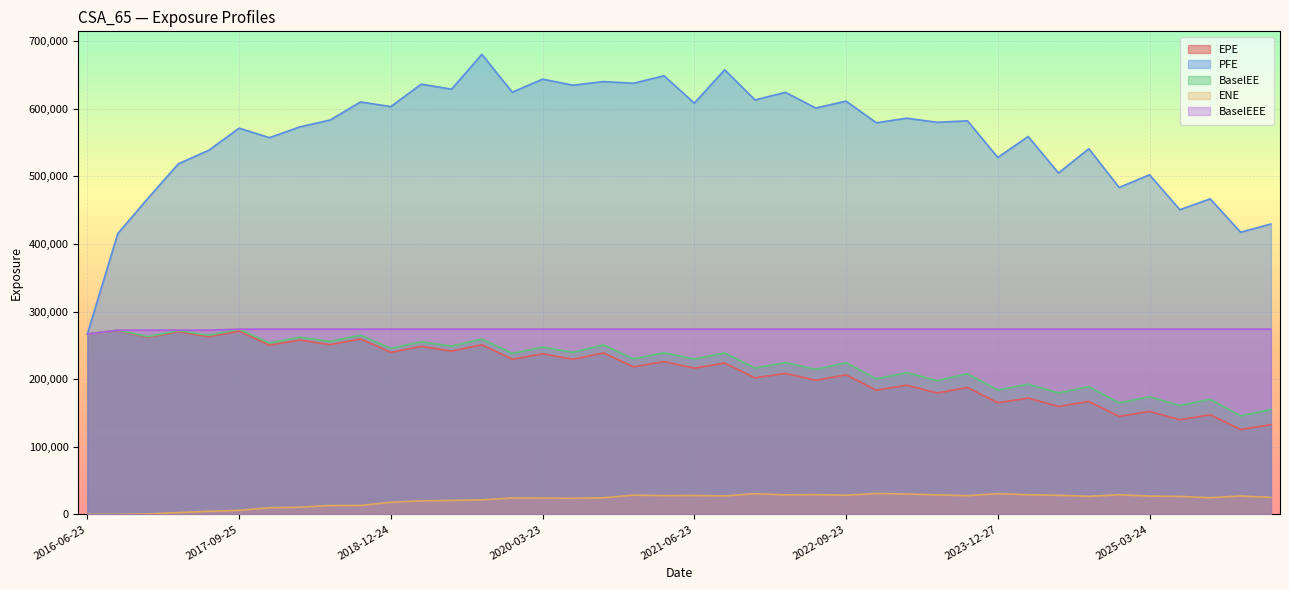

What is the lowest value of the EPE series?

125393